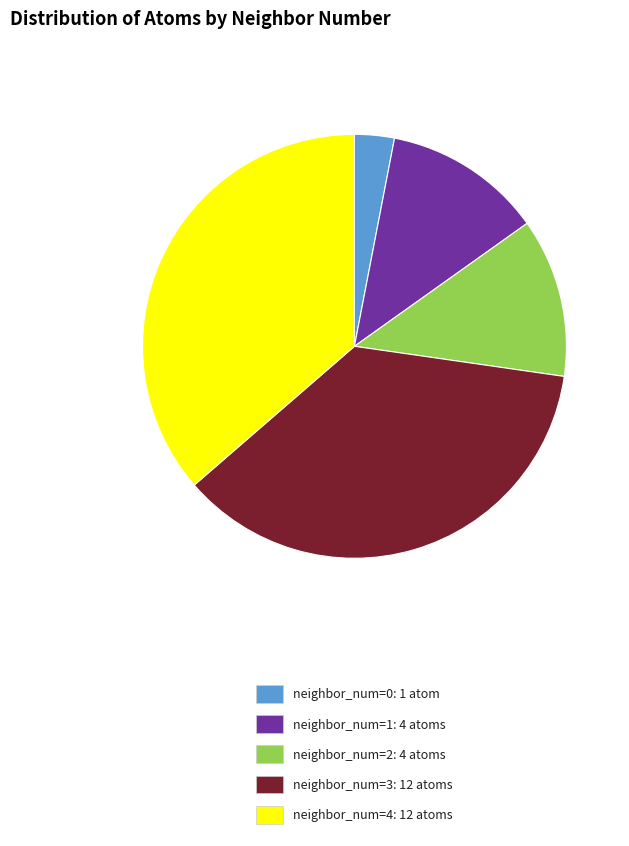

What is the smallest slice in the pie chart?

neighbor_num=0